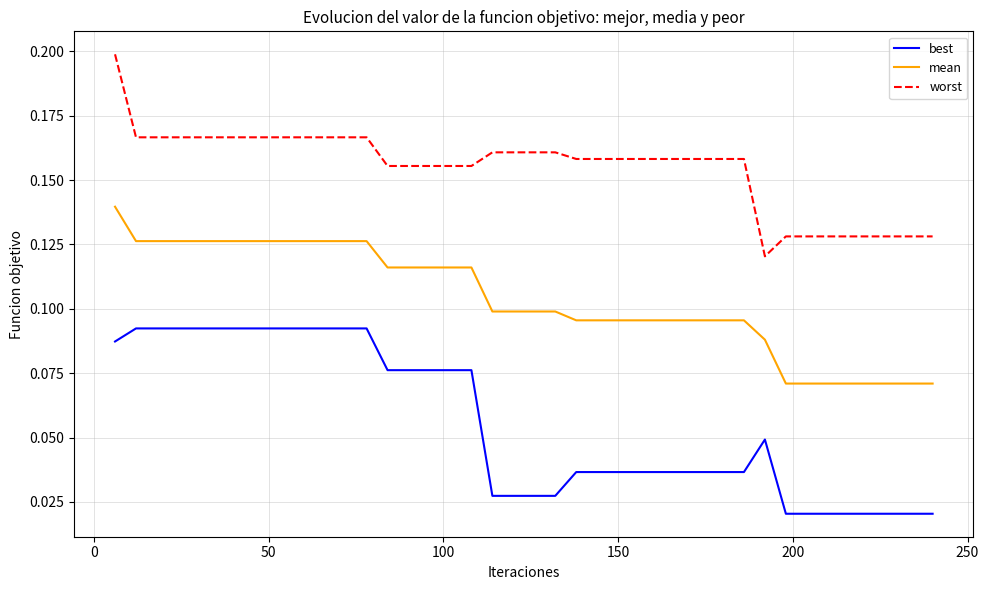

True or false: best and mean cross at least once.

False